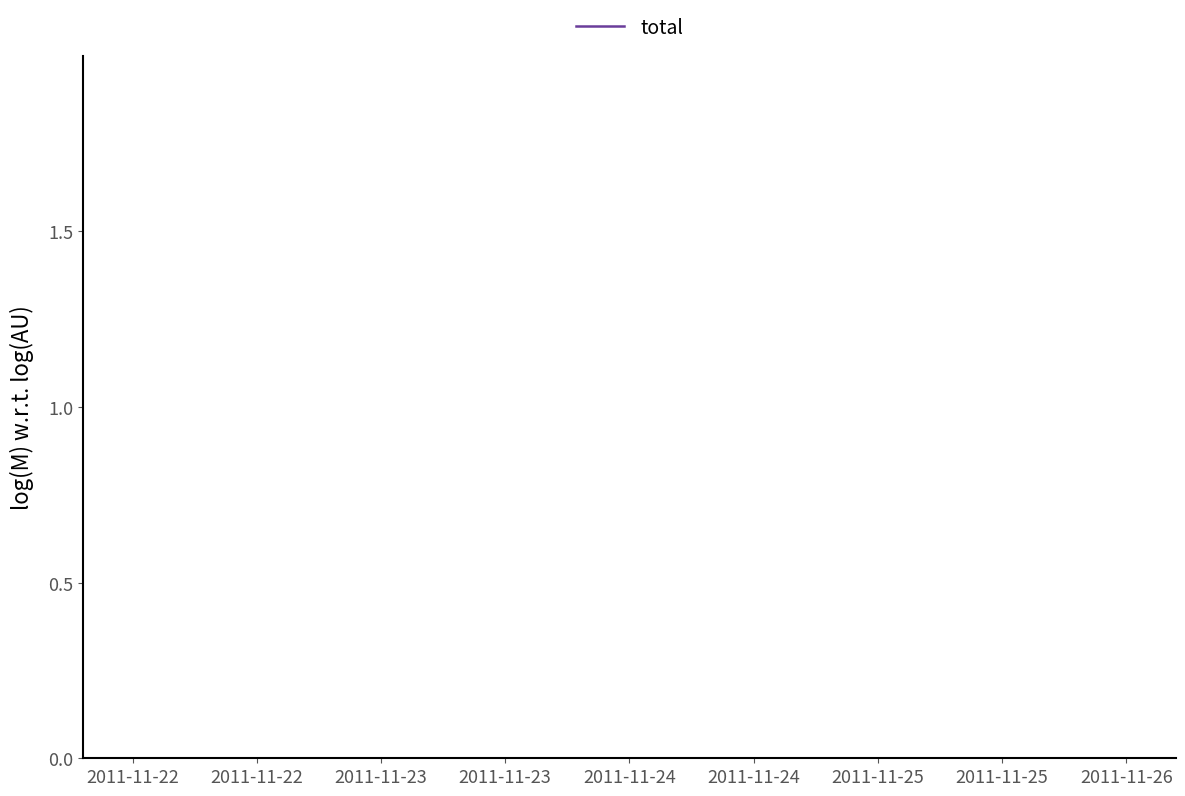

How many lines are shown in the chart?

1